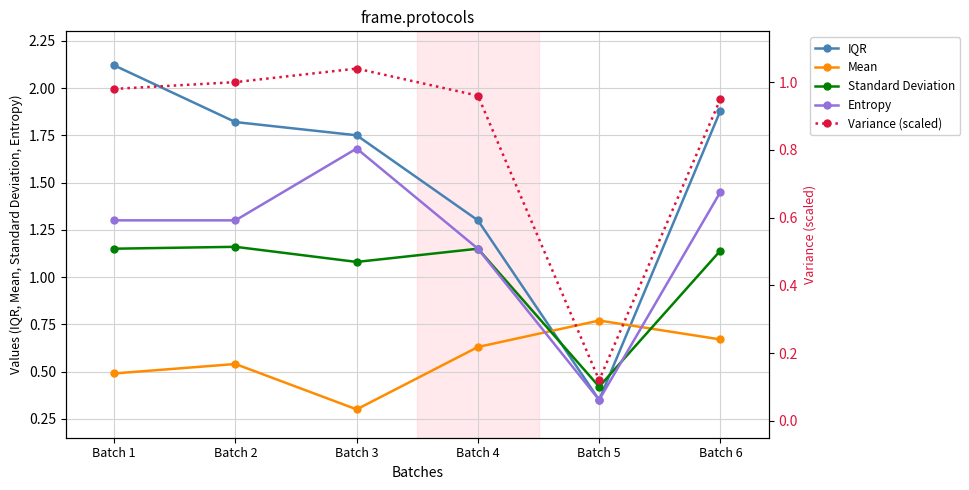

Does the chart display data point markers on the line(s)?

Yes